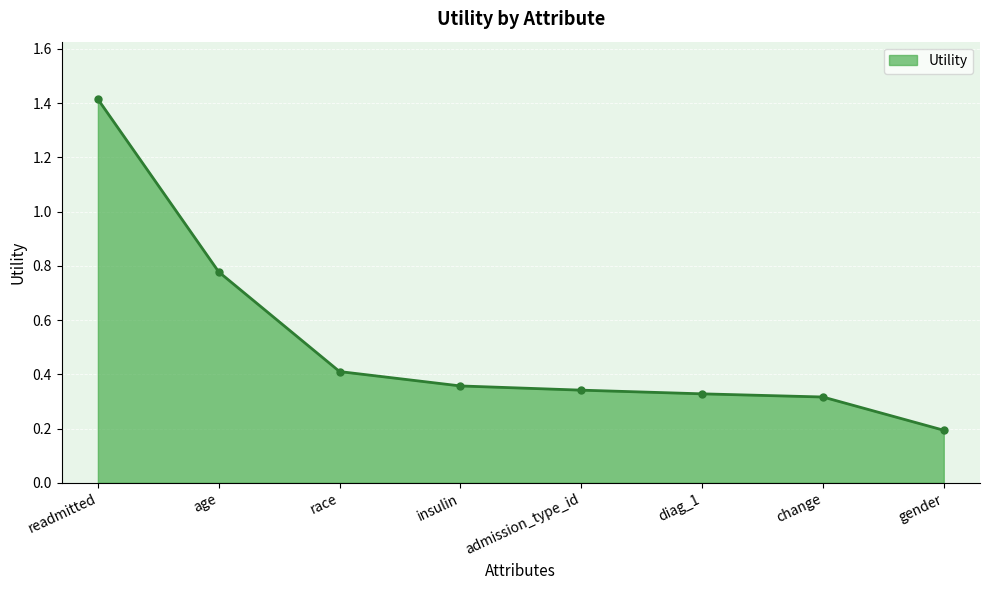

What is the sum of the values at insulin and admission_type_id?

0.7